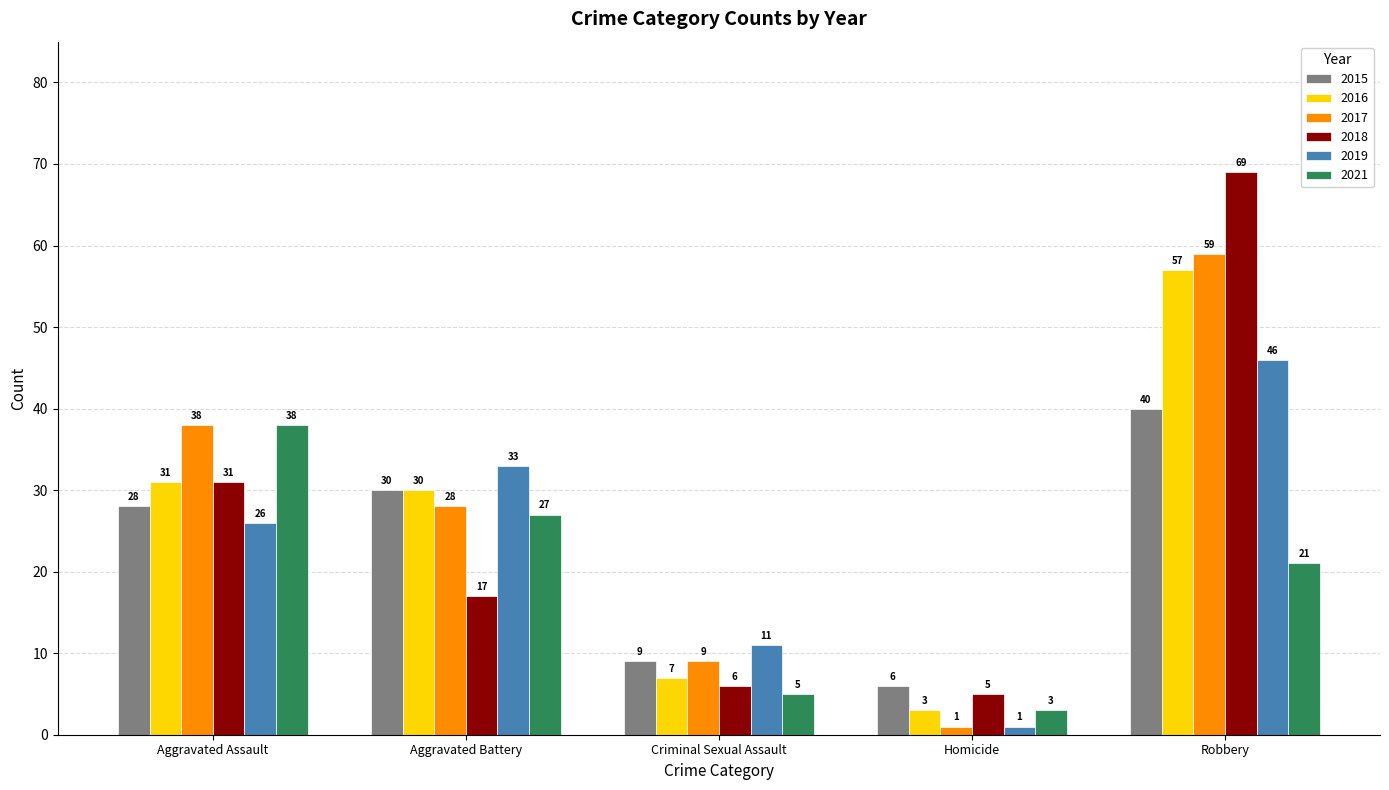

What is the total value across all series at Robbery?

292